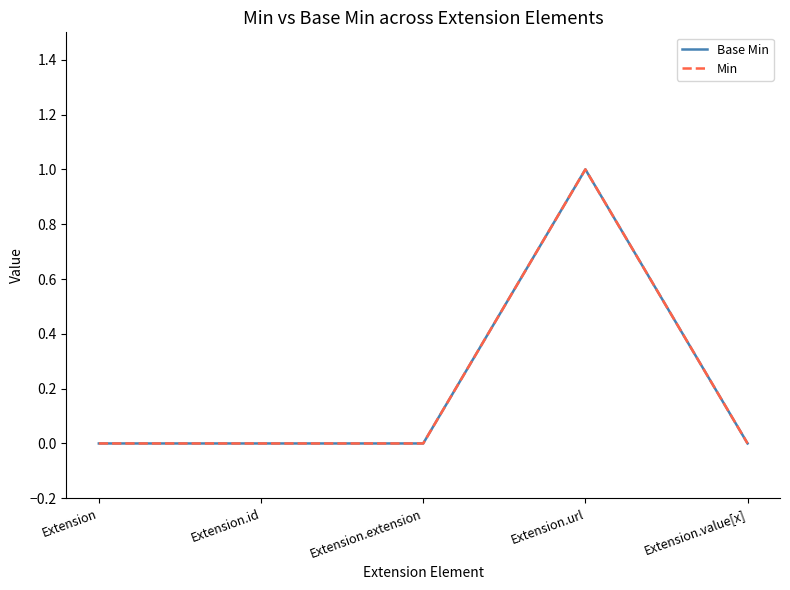

How many lines are shown in the chart?

2